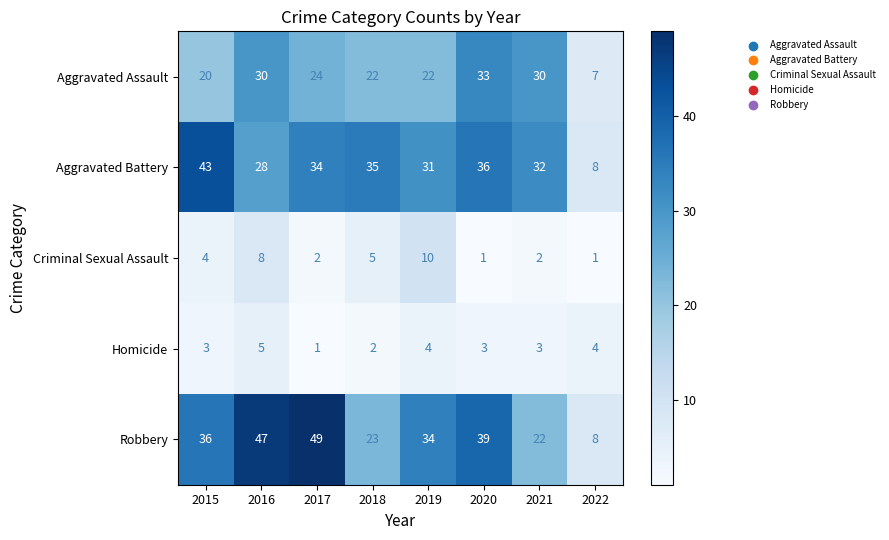

What is the average value of the Criminal Sexual Assault series?

4